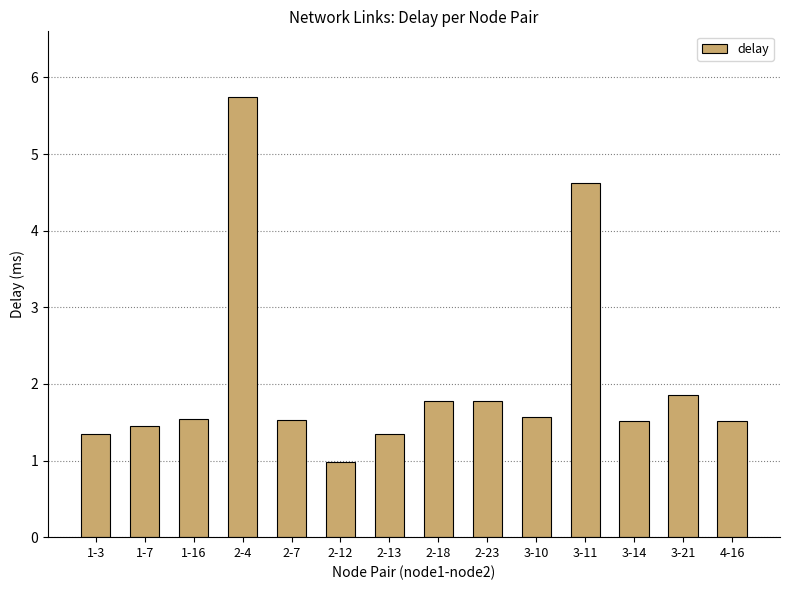

What value does the data have at 1-16?

1.5